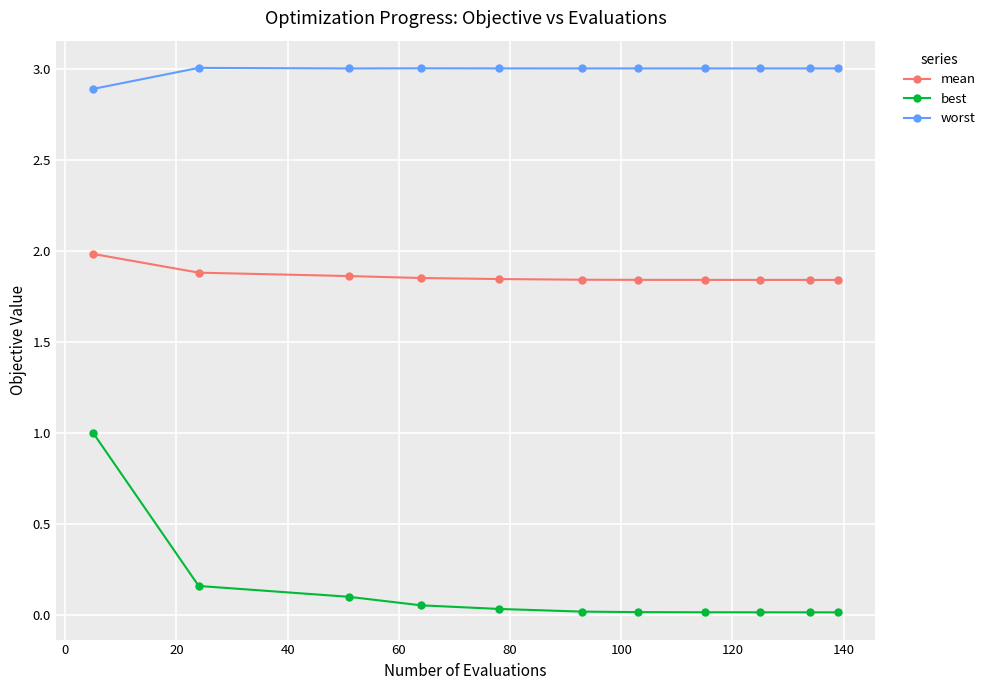

Rank the series by their average value, from highest to lowest.

worst, mean, best